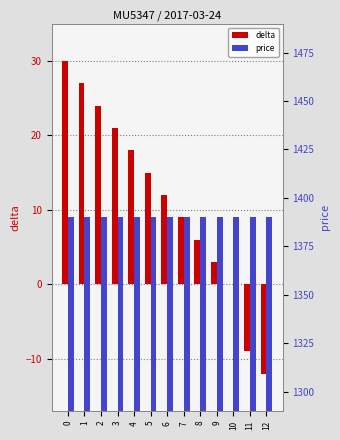

How many values in delta are above zero?

10